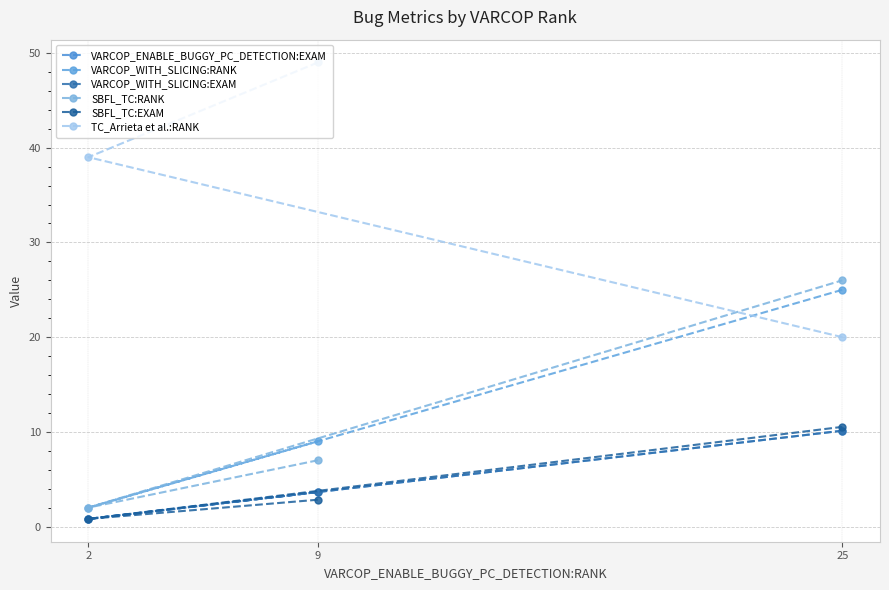

Where does the VARCOP_WITH_SLICING:EXAM series first go above 3?

9